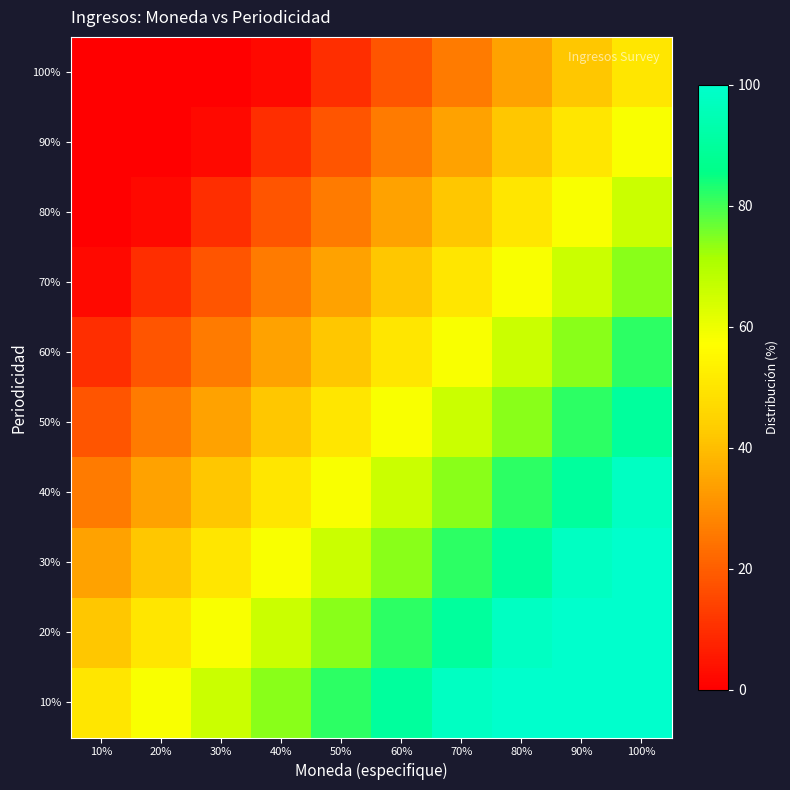

Reading left to right, transcribe all the data shown in this chart.

100%: 10%=0	20%=0	30%=0	40%=2	50%=10	60%=18	70%=26	80%=34	90%=42	100%=50
90%: 10%=0	20%=0	30%=2	40%=10	50%=18	60%=26	70%=34	80%=42	90%=50	100%=58
80%: 10%=0	20%=2	30%=10	40%=18	50%=26	60%=34	70%=42	80%=50	90%=58	100%=66
70%: 10%=2	20%=10	30%=18	40%=26	50%=34	60%=42	70%=50	80%=58	90%=66	100%=74
60%: 10%=10	20%=18	30%=26	40%=34	50%=42	60%=50	70%=58	80%=66	90%=74	100%=82
50%: 10%=18	20%=26	30%=34	40%=42	50%=50	60%=58	70%=66	80%=74	90%=82	100%=90
40%: 10%=26	20%=34	30%=42	40%=50	50%=58	60%=66	70%=74	80%=82	90%=90	100%=98
30%: 10%=34	20%=42	30%=50	40%=58	50%=66	60%=74	70%=82	80%=90	90%=98	100%=100
20%: 10%=42	20%=50	30%=58	40%=66	50%=74	60%=82	70%=90	80%=98	90%=100	100%=100
10%: 10%=50	20%=58	30%=66	40%=74	50%=82	60%=90	70%=98	80%=100	90%=100	100%=100